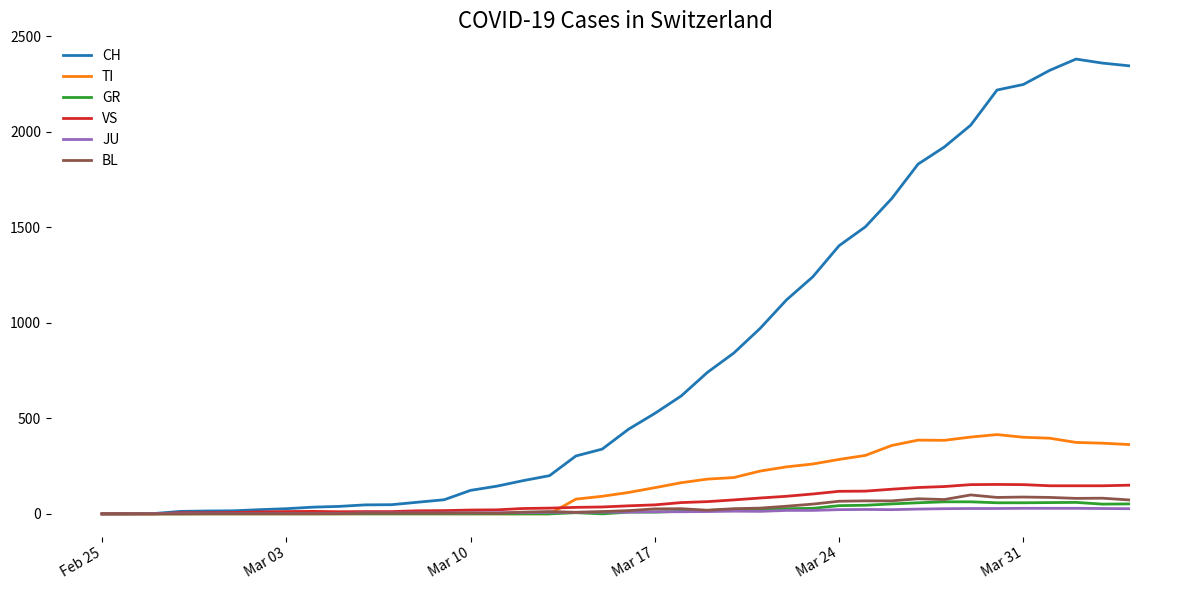

Which series has the largest total across all categories?

CH